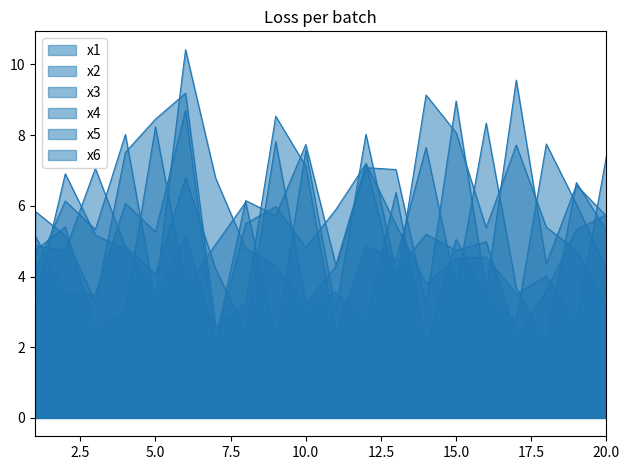

At which category does x2 reach its first local valley?

2